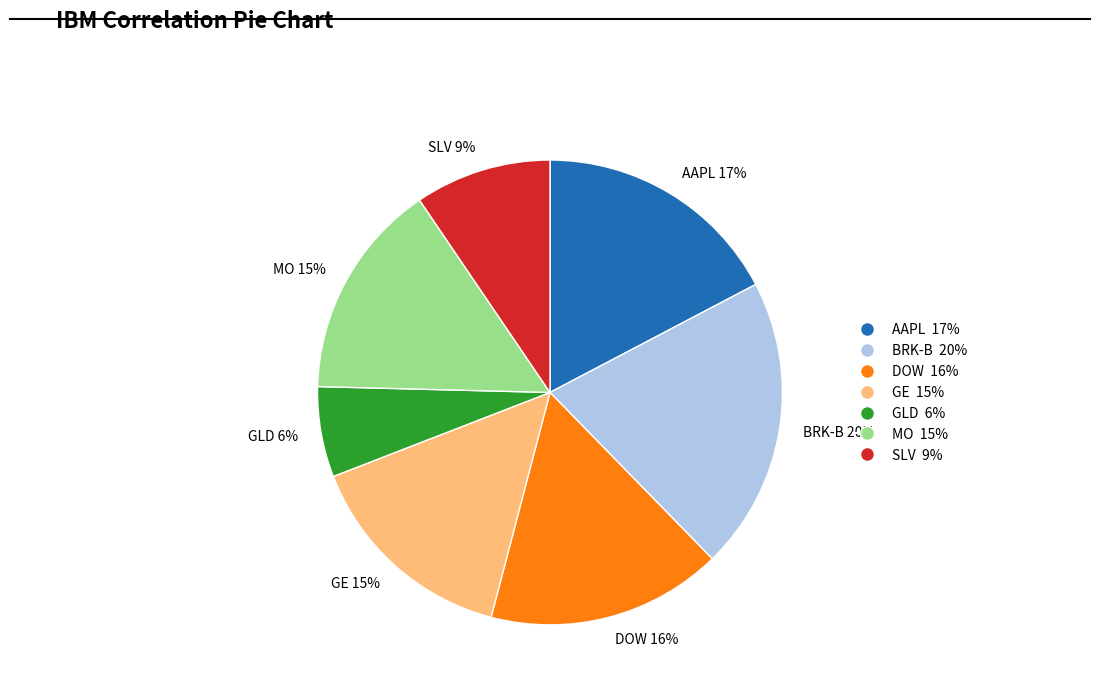

Between DOW 16% and GE 15%, which is larger?

DOW 16%